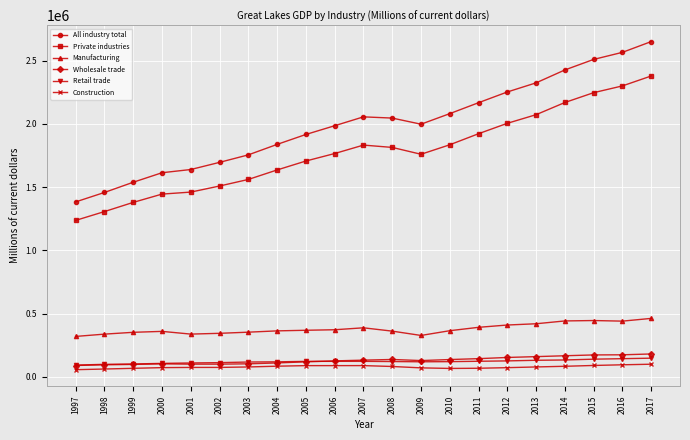

How many lines are shown in the chart?

6